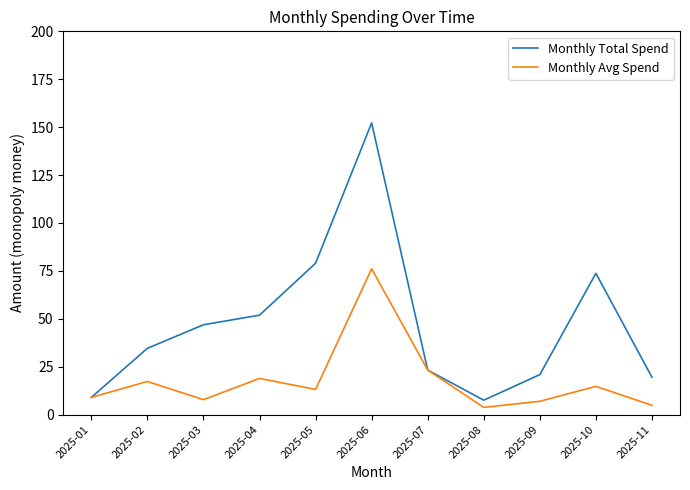

True or false: Monthly Total Spend has a value of 23.3 at 2025-07.

True